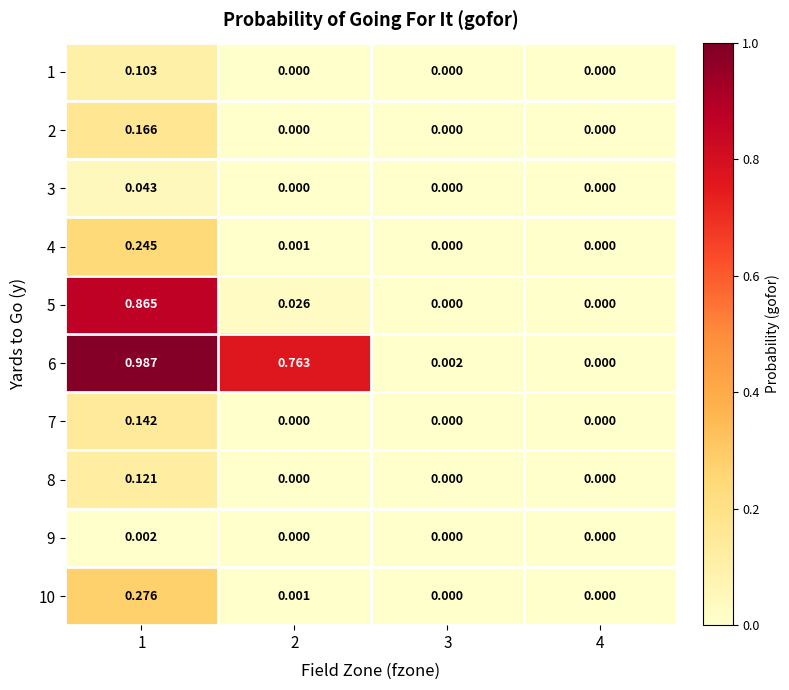

At 3, list the series in order from largest to smallest.

6, 1, 2, 3, 4, 5, 7, 8, 9, 10